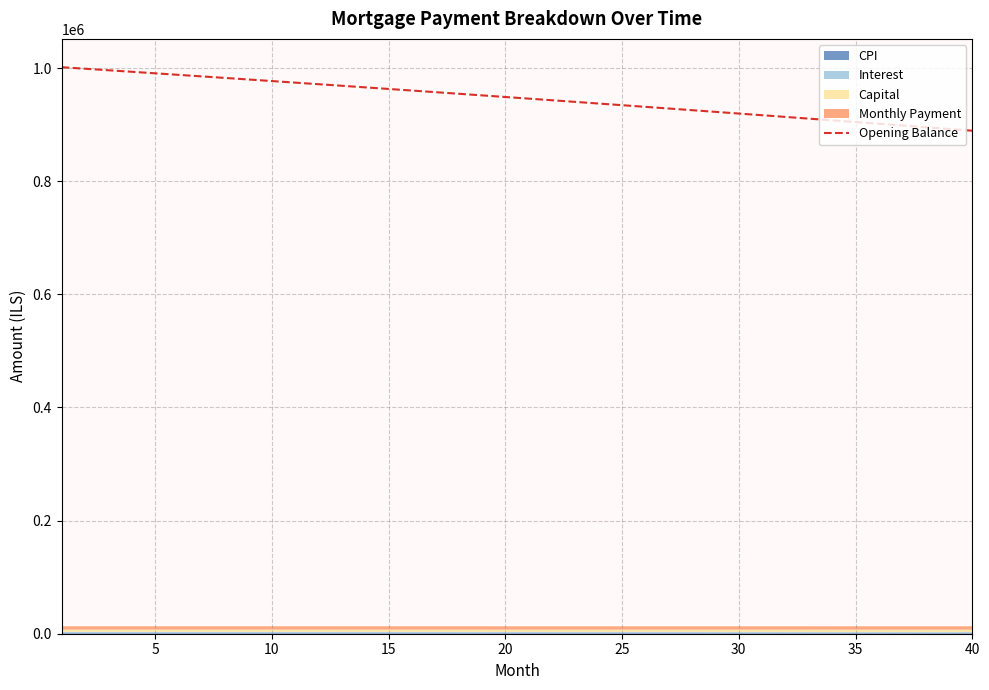

Reading left to right, extract all data points from this chart.

1001500.0	998823.1	996135.9	993438.3	990730.5	988012.3	985283.7	982544.7	979795.2	977035.3	974265.0	971484.1	968692.6	965890.7	963078.1	960254.9	957421.1	954576.6	951721.4	948855.6	945978.9	943091.5	940193.4	937284.4	934364.5	931433.8	928492.2	925539.7	922576.3	919601.8	916616.4	913619.9	910612.4	907593.8	904564.1	901523.3	898471.3	895408.1	892333.8	889248.1